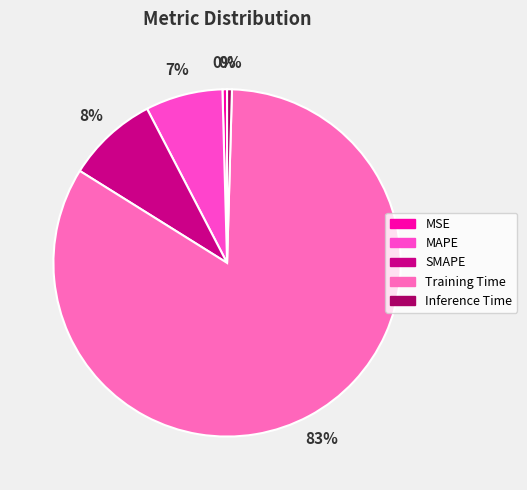

Which category accounts for the majority?

Training Time